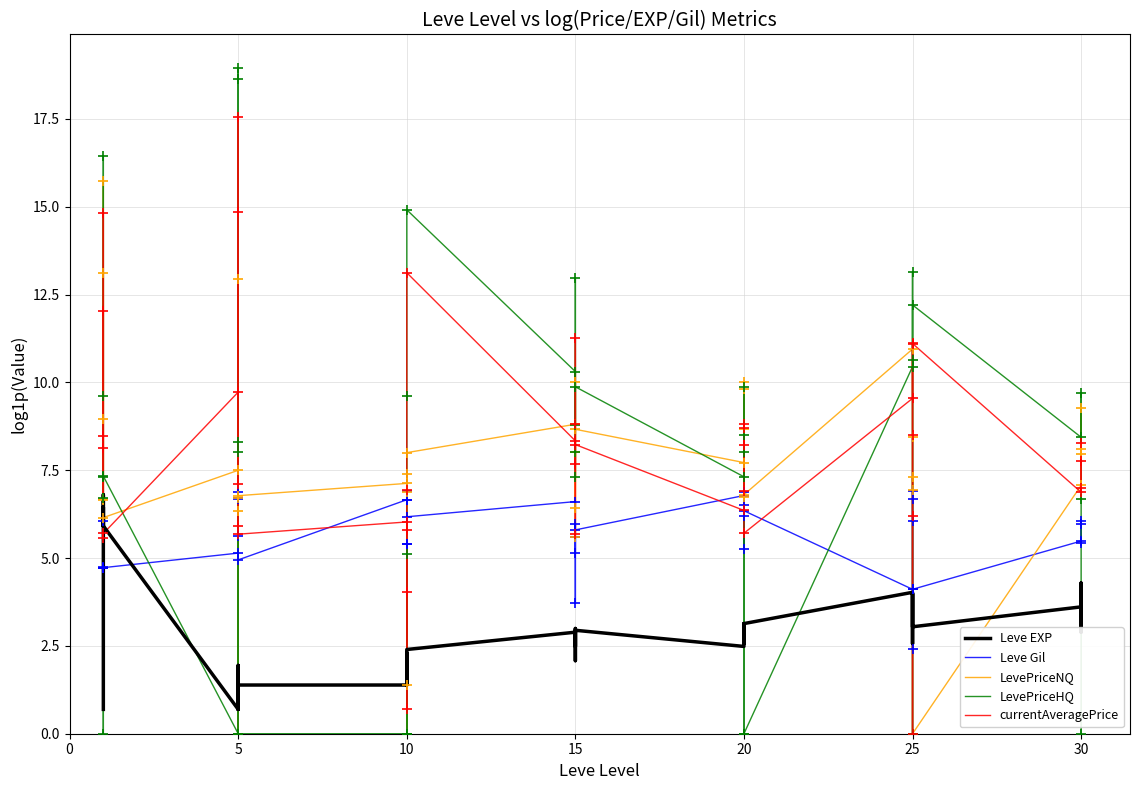

What is the total value across all series at 20?

36.7